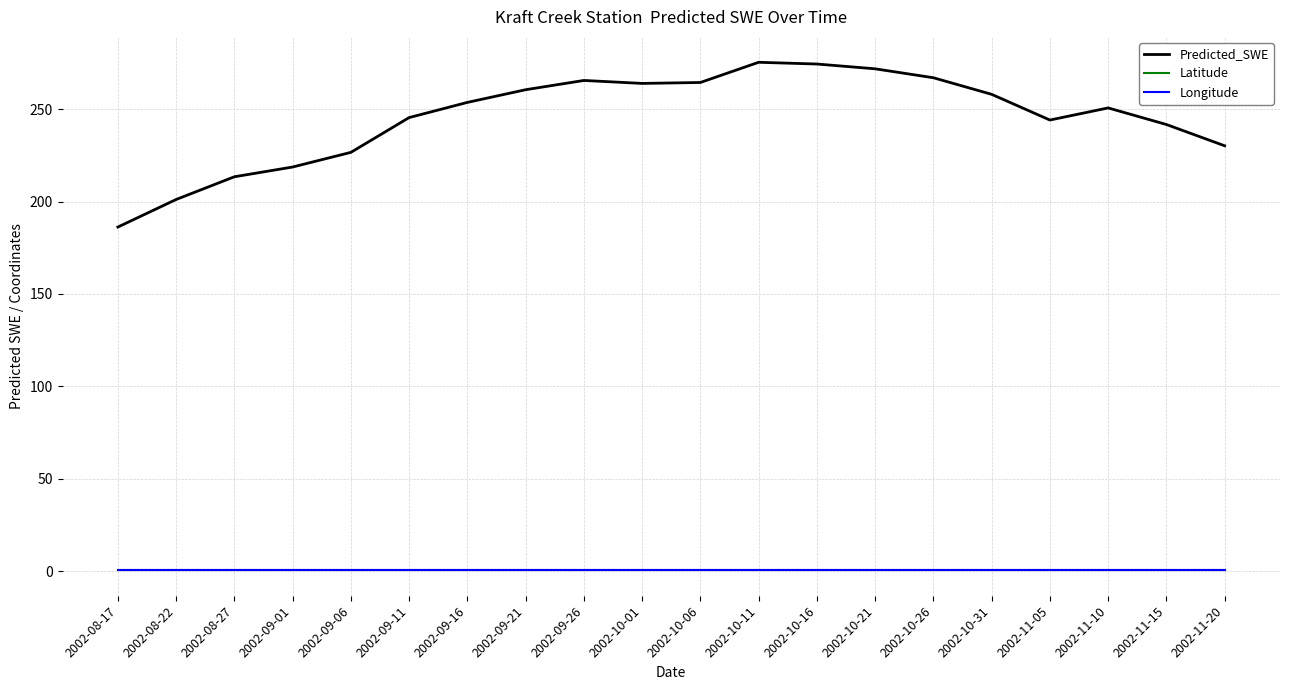

Is the value of Predicted_SWE at 2002-10-06 greater than the value of Latitude at 2002-11-15?

Yes